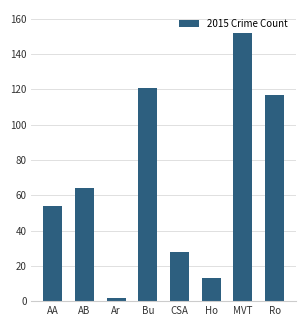

True or false: the data shows 13 at Ho.

True